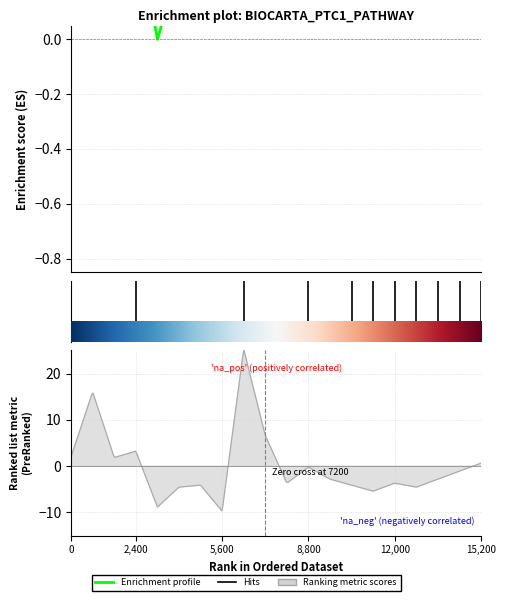

How many interior local valleys (lower than both neighbors) does the data have?

3